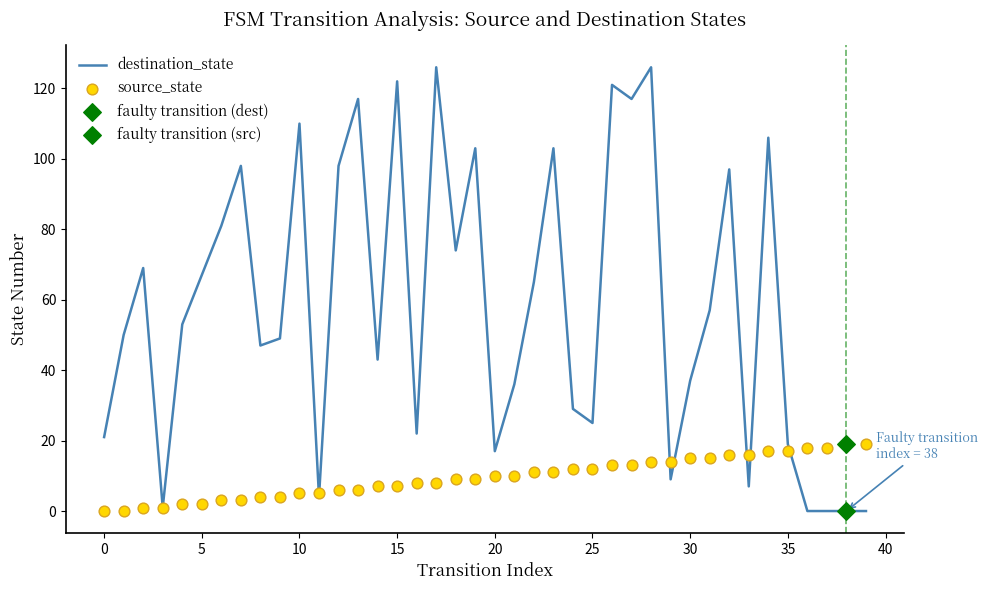

Which series reaches the minimum Y coordinate?

destination_state